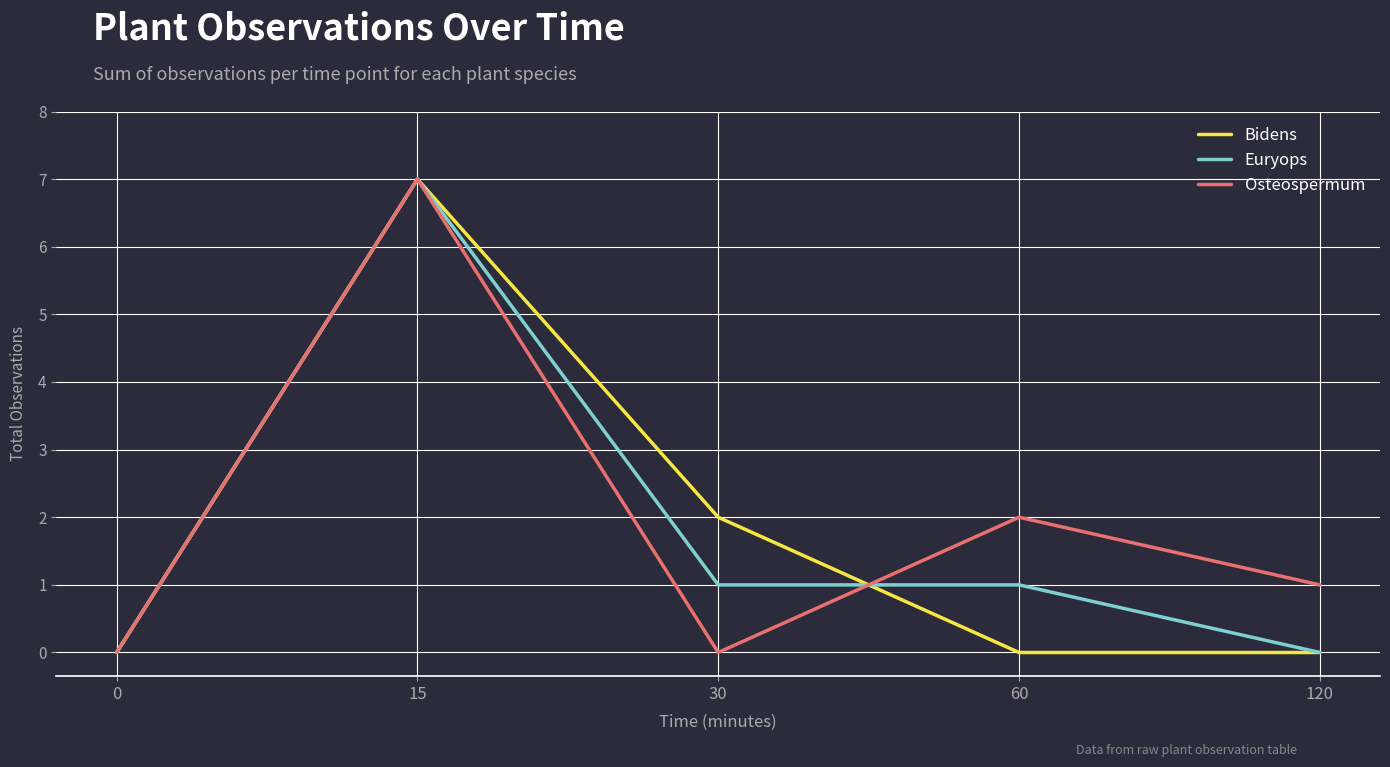

Reading right to left, transcribe all the data shown in this chart.

Bidens: 120=0	60=0	30=2	15=7	0=0
Euryops: 120=0	60=1	30=1	15=7	0=0
Osteospermum: 120=1	60=2	30=0	15=7	0=0